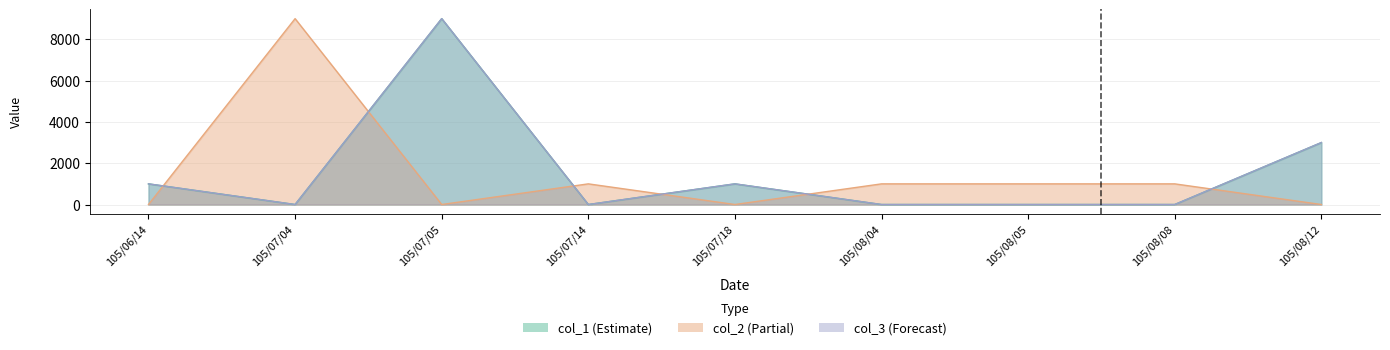

What is the label of the 5th point from the right?

105/07/18